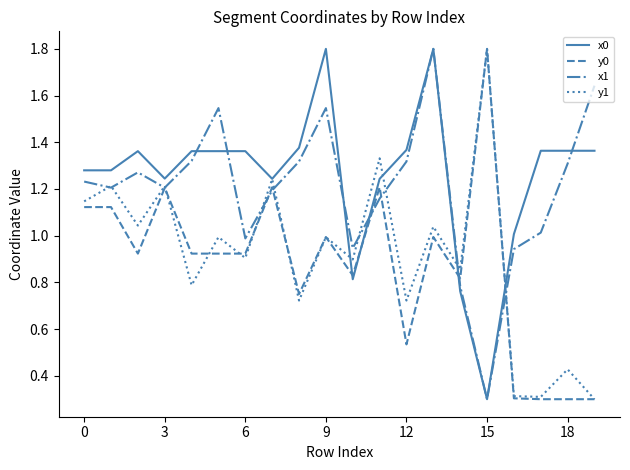

What is the sum of all y1 values?

18.3